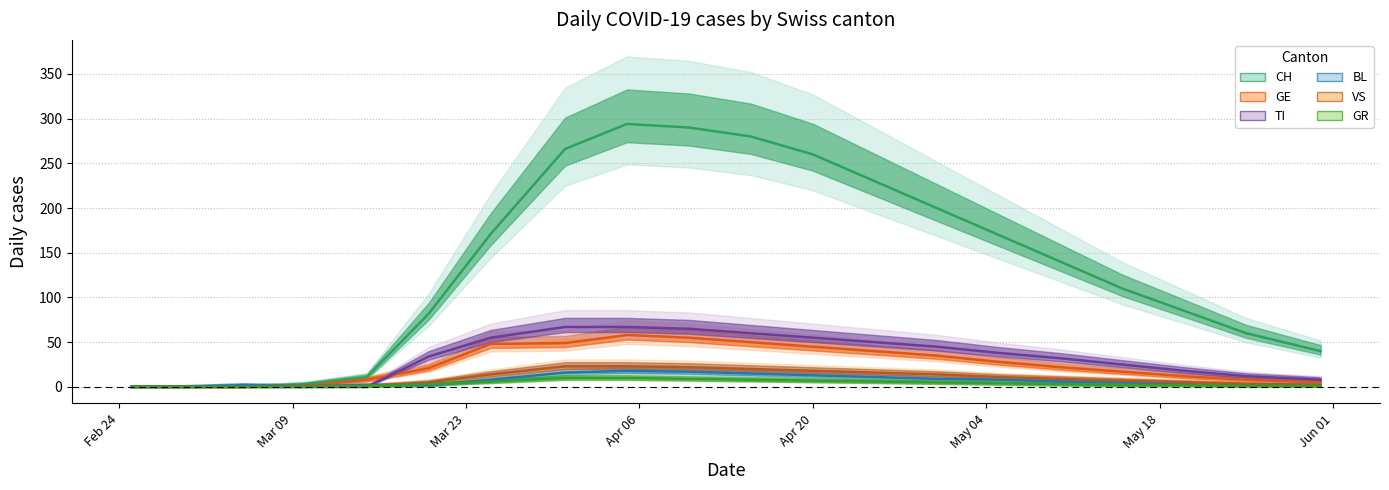

How many lines are shown in the chart?

6